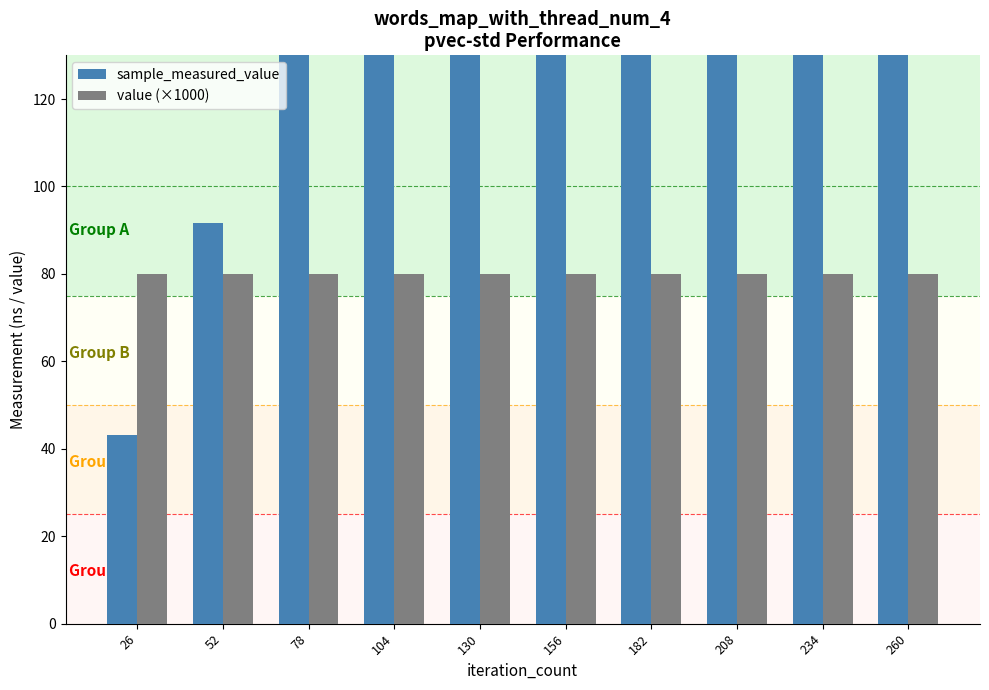

How many bars are there in each group?

2